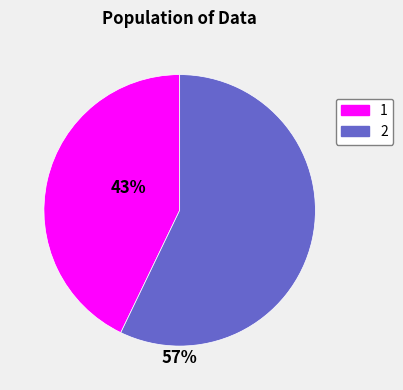

Is there any slice that represents more than half of the pie?

Yes